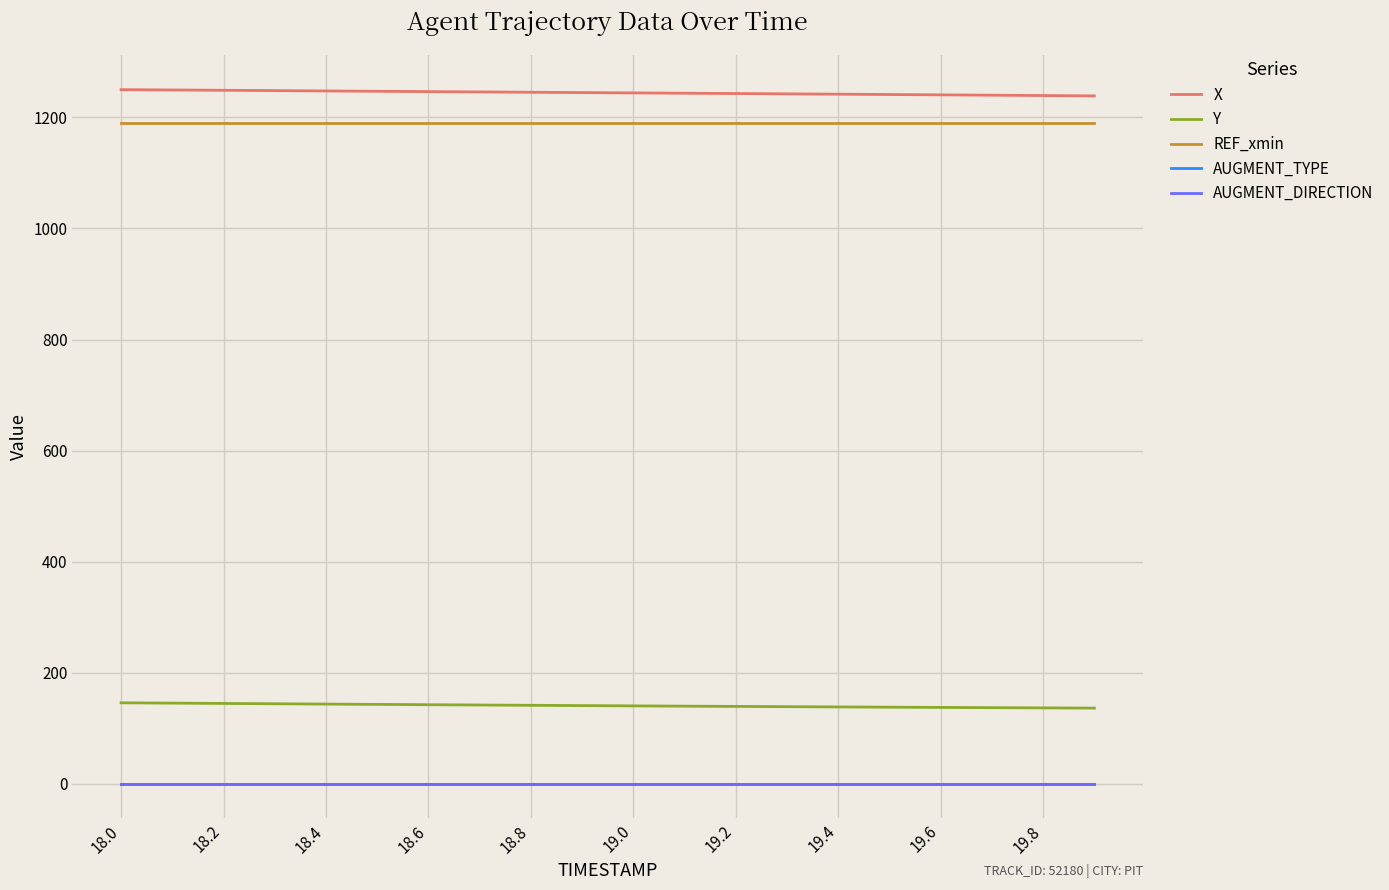

At which category is the sum across all series the highest?

18.0